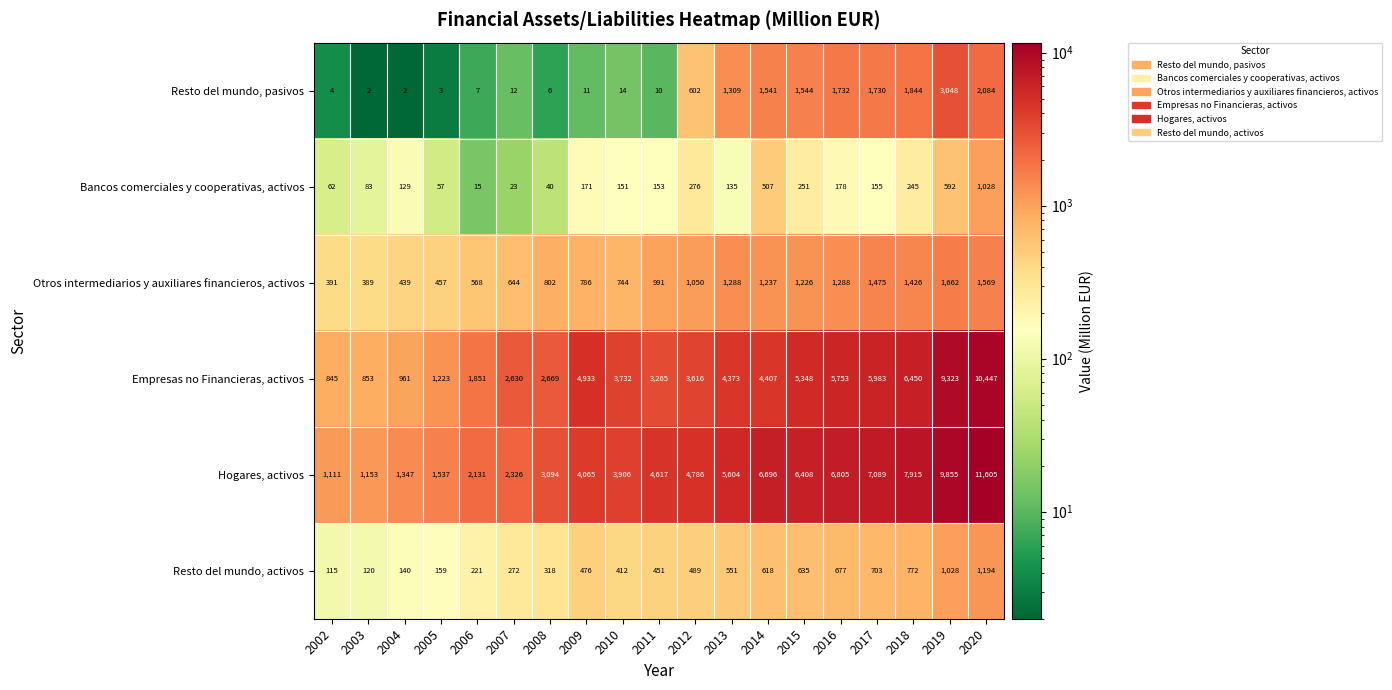

What is the approximate value of Resto del mundo, activos at 2008?

318